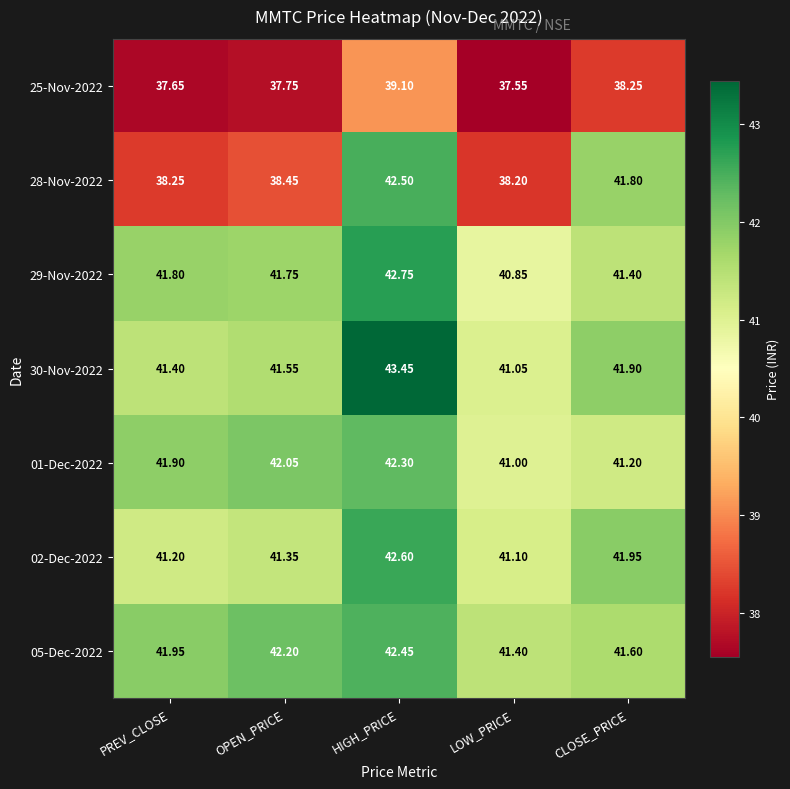

List the series in order of their peak value, lowest first.

25-Nov-2022, 01-Dec-2022, 05-Dec-2022, 28-Nov-2022, 02-Dec-2022, 29-Nov-2022, 30-Nov-2022